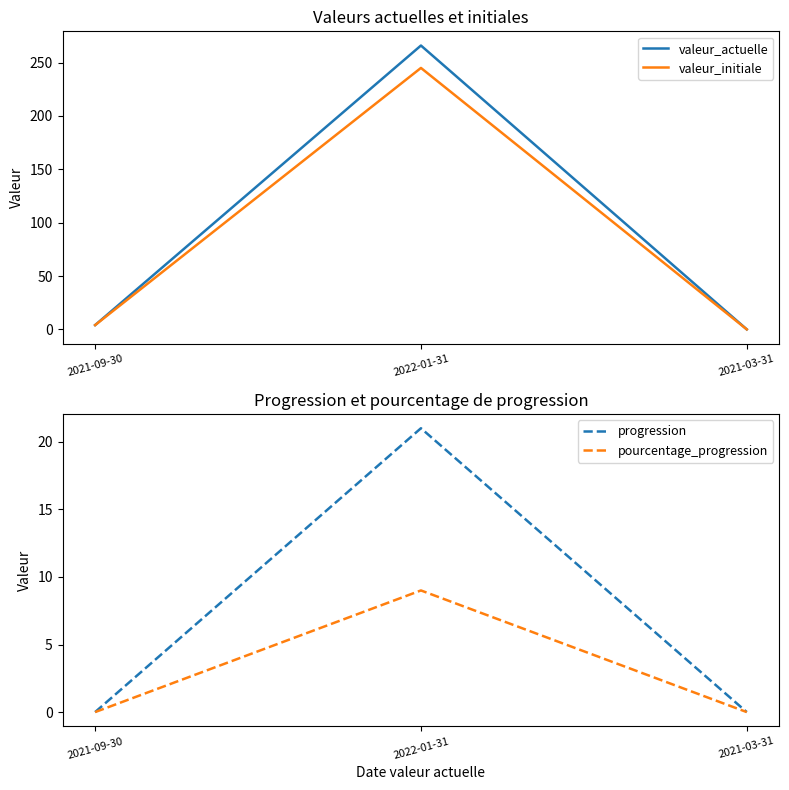

Reading left to right, list all the values displayed in this chart.

valeur_actuelle: 4	266	0
valeur_initiale: 4	245	0
progression: 0	21	0
pourcentage_progression: 0	9	0